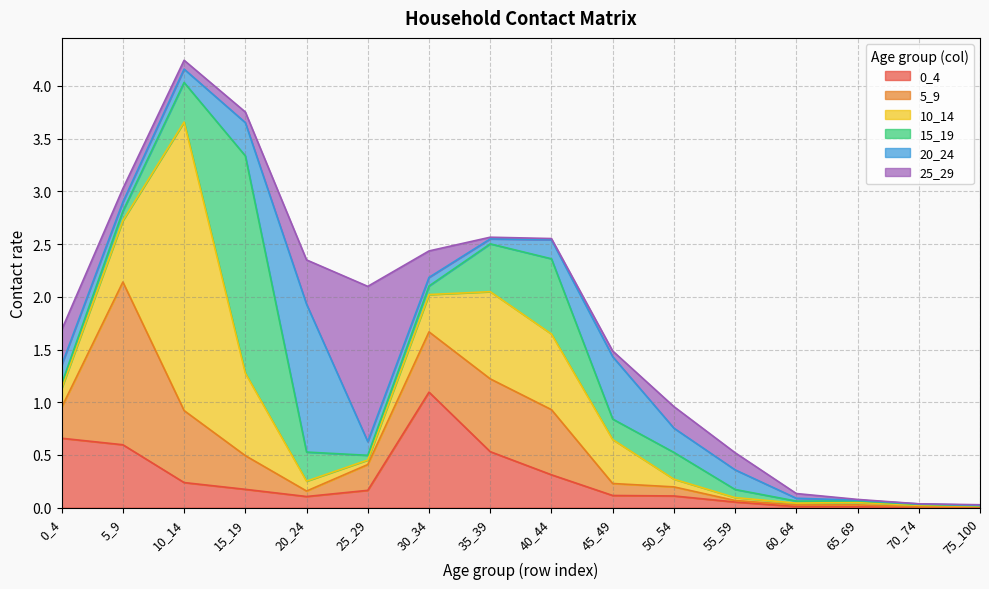

At which category does 20_24 reach its first local valley?

5_9